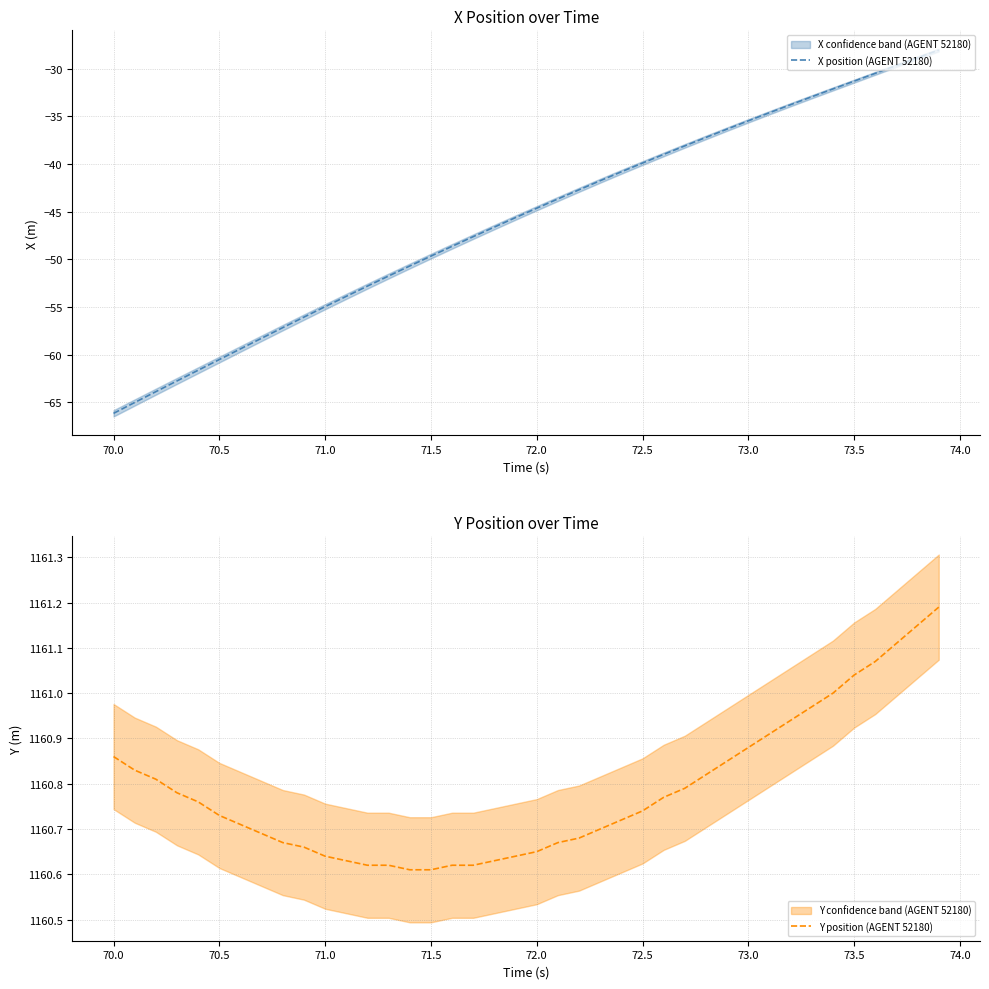

The value of Y position (AGENT 52180) at 71.0 is 1987.5. True or false?

False